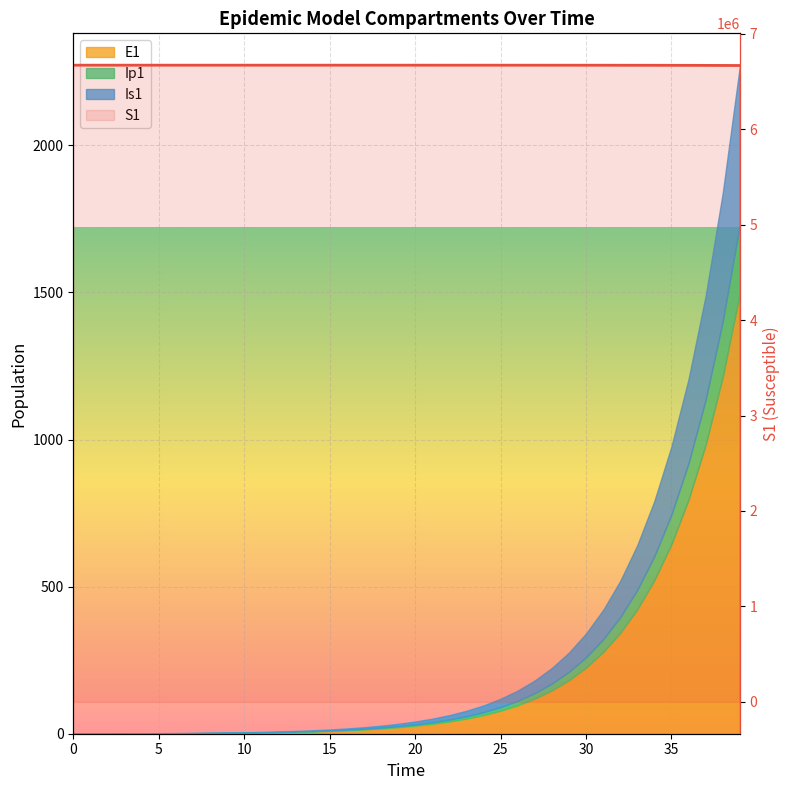

The value at 21 is 11105817.6. True or false?

False